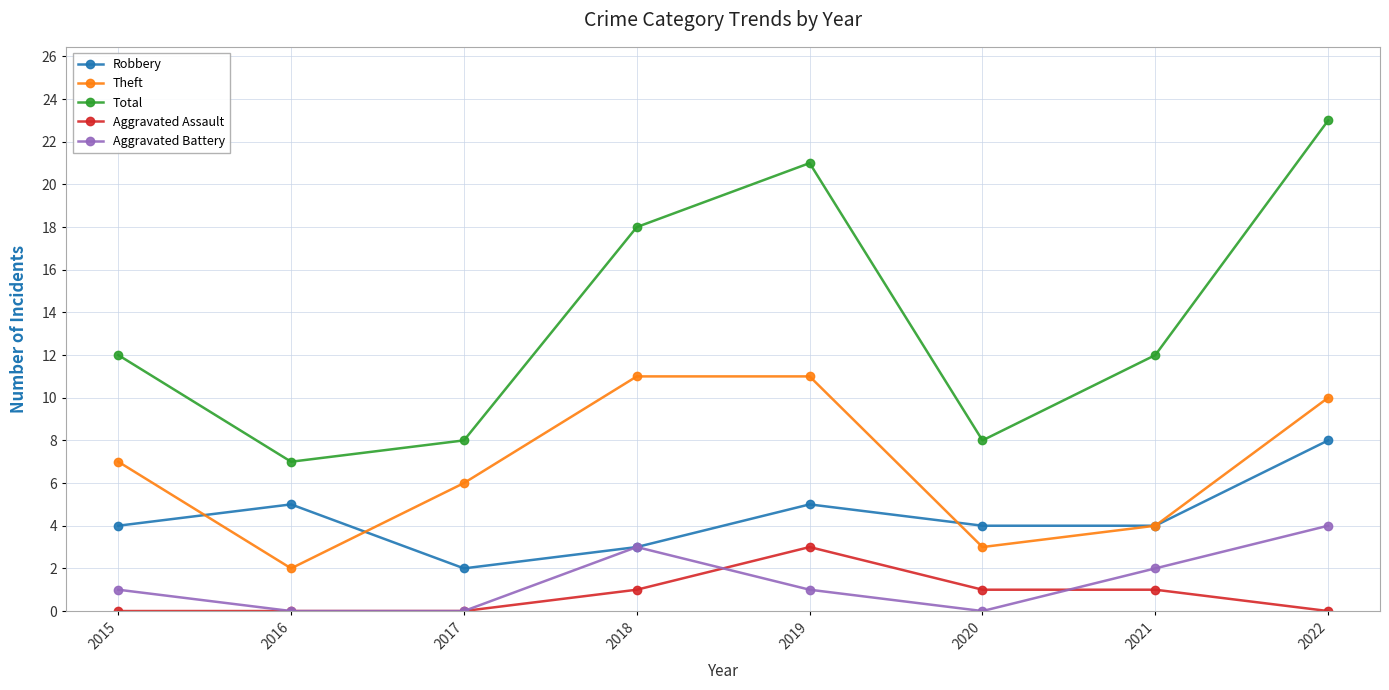

Reading right to left, transcribe all the data shown in this chart.

Robbery: 8	4	4	5	3	2	5	4
Theft: 10	4	3	11	11	6	2	7
Total: 23	12	8	21	18	8	7	12
Aggravated Assault: 0	1	1	3	1	0	0	0
Aggravated Battery: 4	2	0	1	3	0	0	1